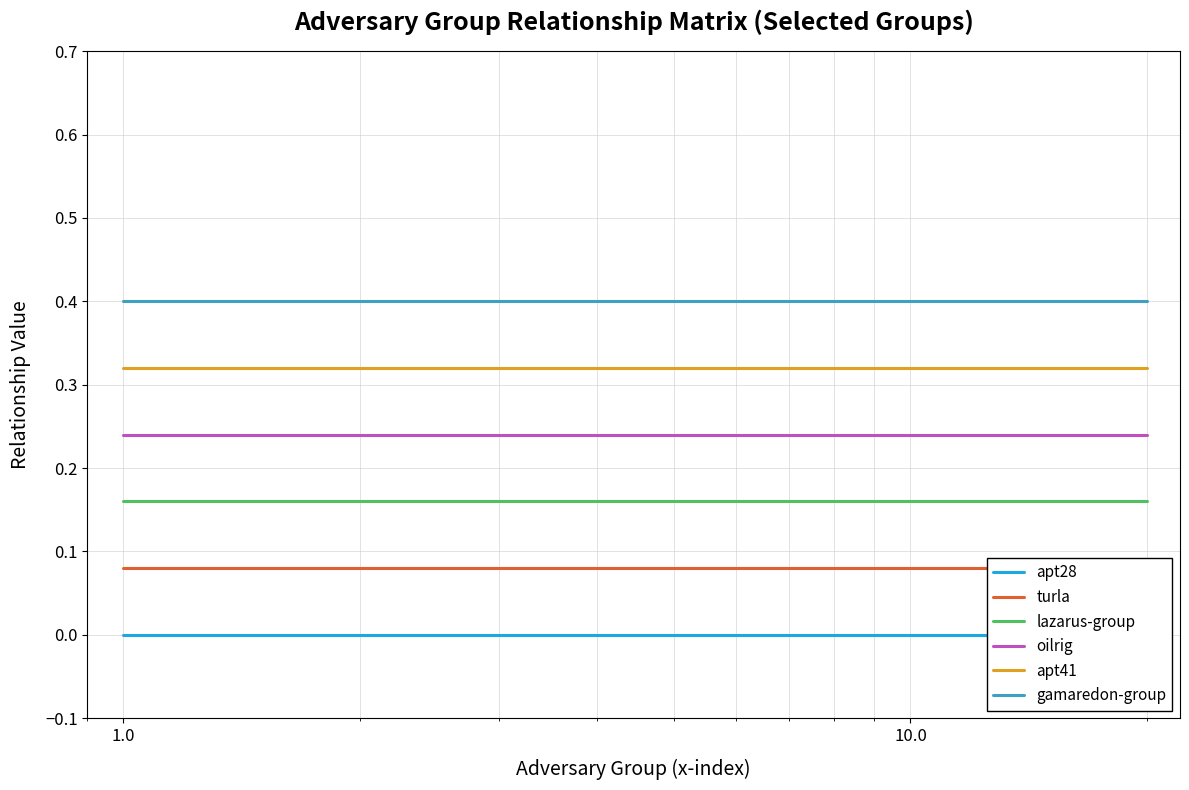

True or false: apt41 and lazarus-group intersect in this chart.

False